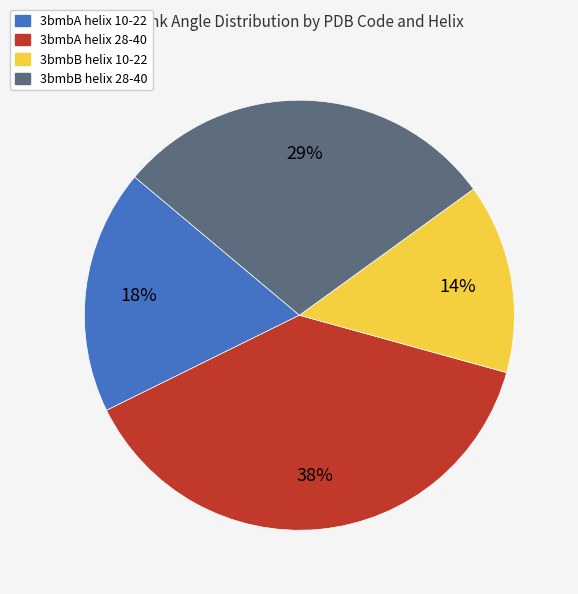

How many slices are in this pie chart?

4